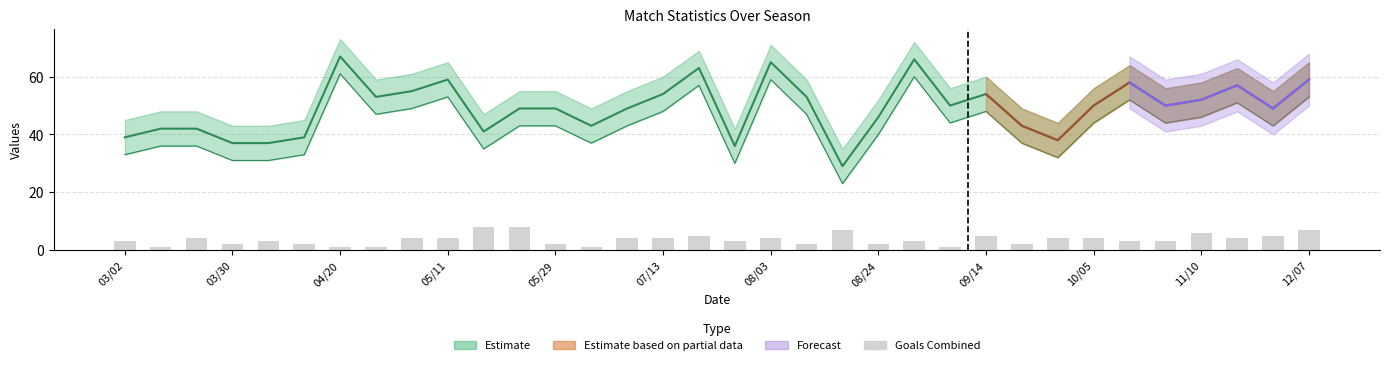

What position from the left is 04/27?

8